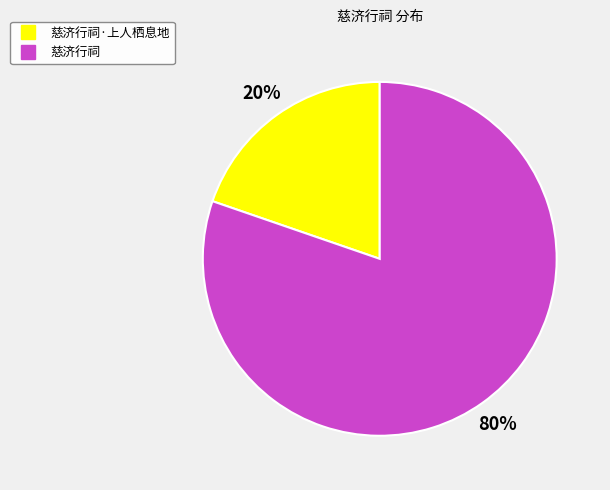

To the nearest percent, what is the average slice percentage?

50%